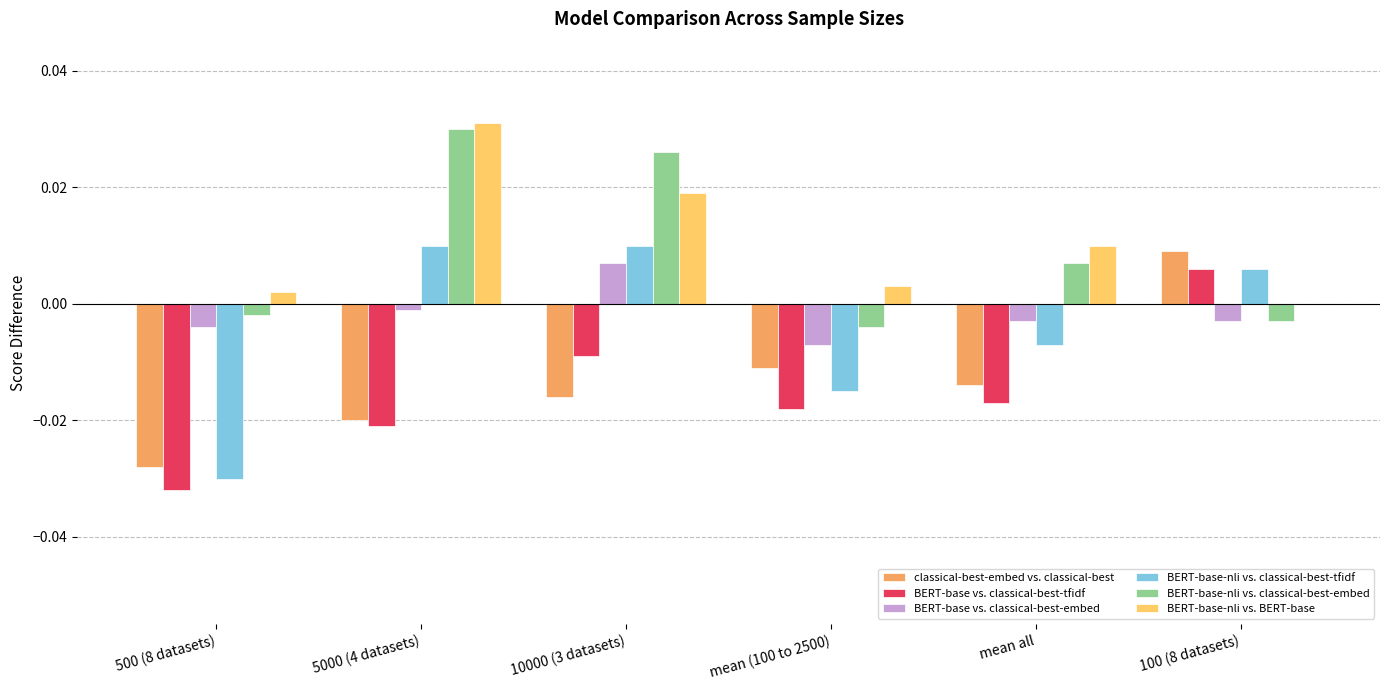

Is the value of BERT-base-nli vs. BERT-base at 5000 (4 datasets) greater than the value of classical-best-embed vs. classical-best at 100 (8 datasets)?

Yes